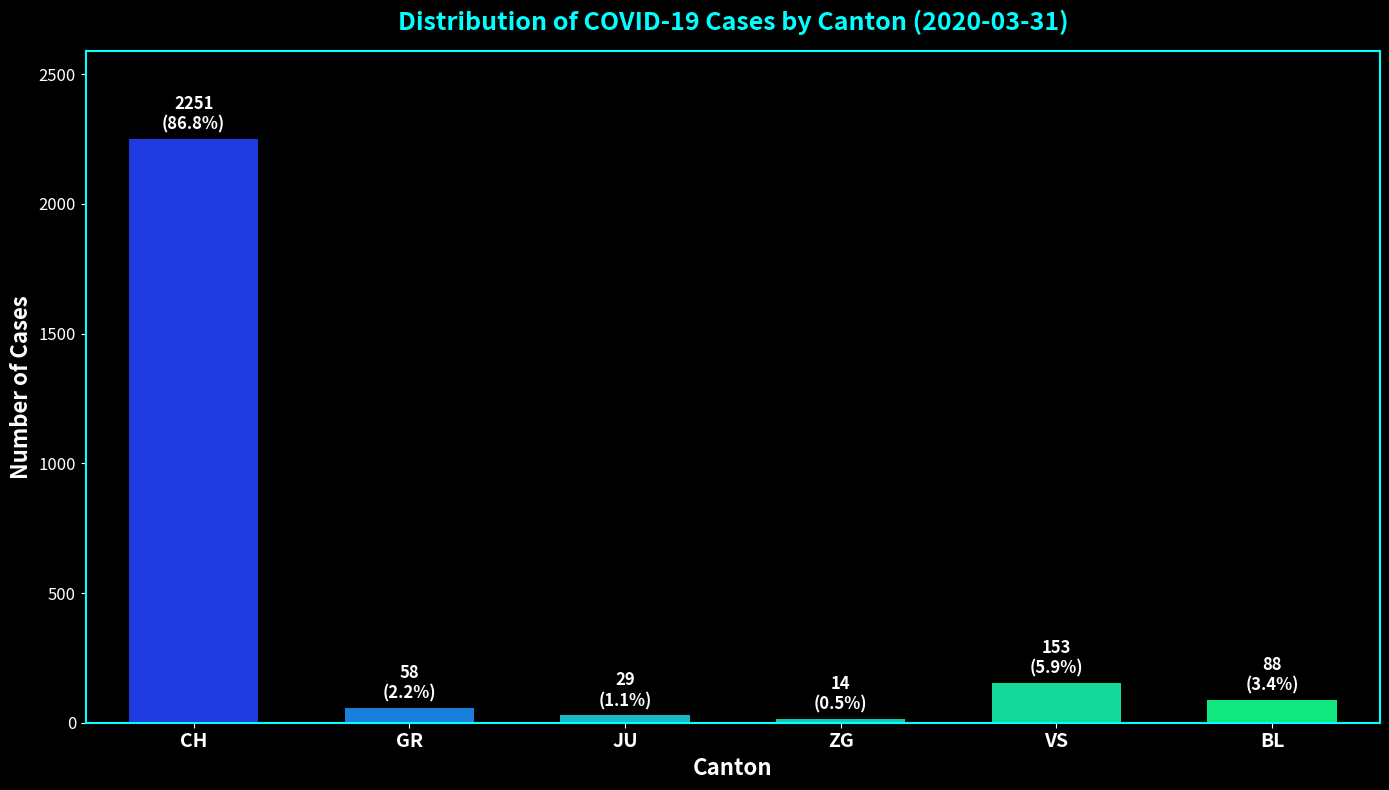

What is the value of the 2nd bar from the left?

58